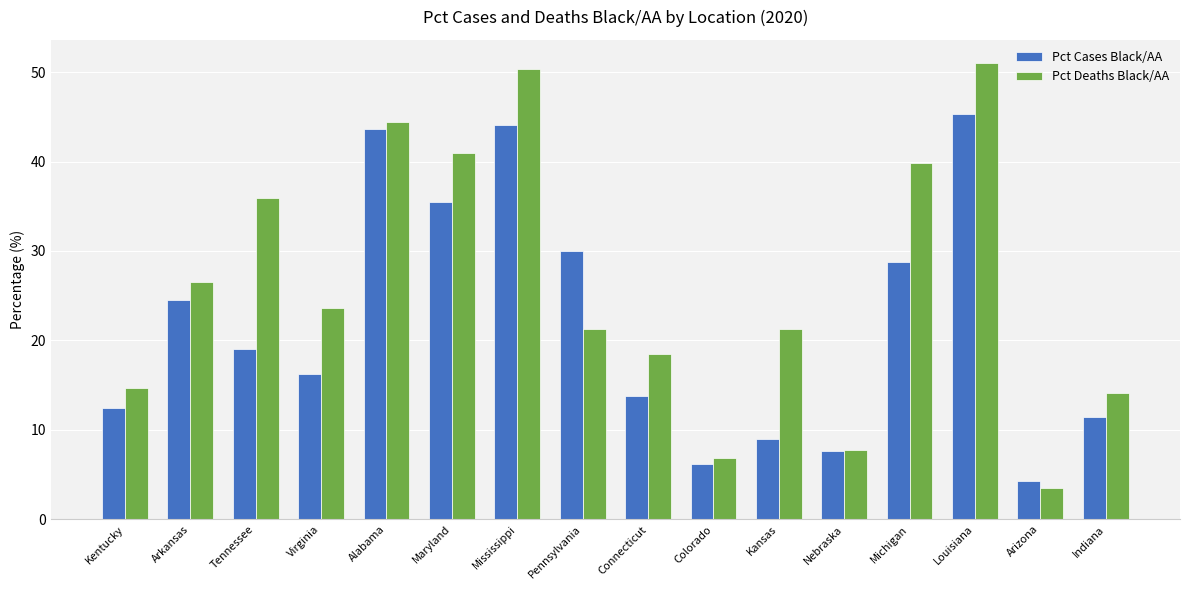

How many bars are there in each group?

2